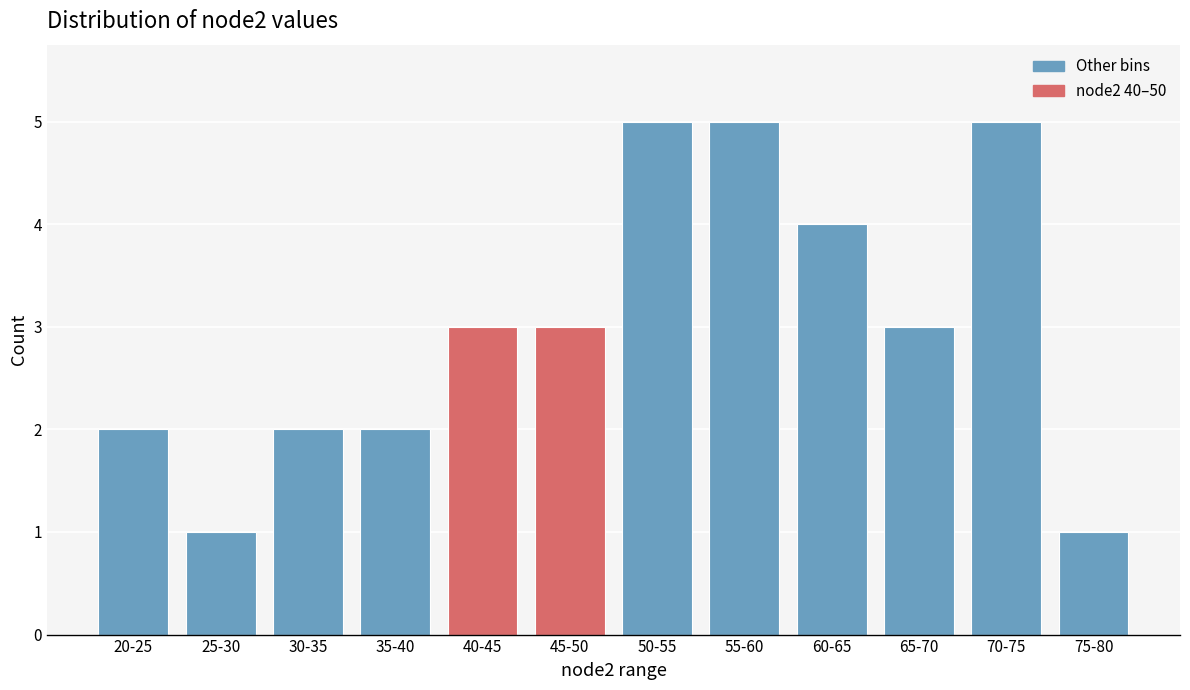

Reading left to right, what are all the values shown in this chart?

20-25=2	25-30=1	30-35=2	35-40=2	40-45=3	45-50=3	50-55=5	55-60=5	60-65=4	65-70=3	70-75=5	75-80=1